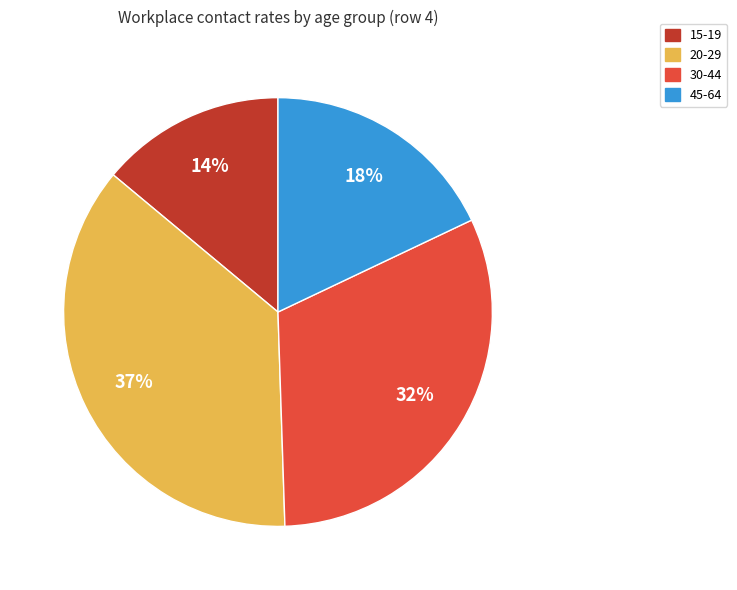

To the nearest percent, what is the difference between the largest and smallest slice percentages?

23%